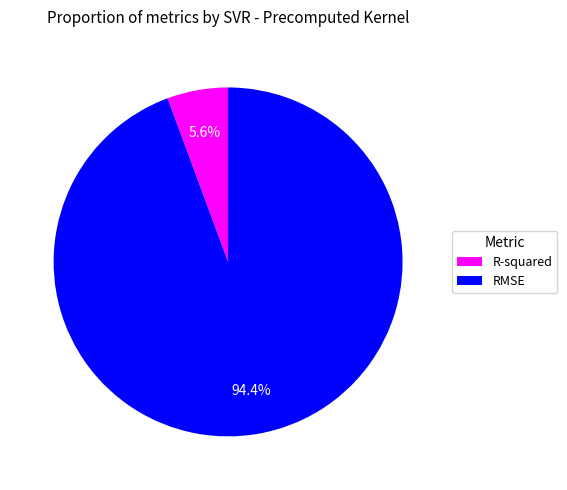

Does R-squared account for over 50% of the chart?

No